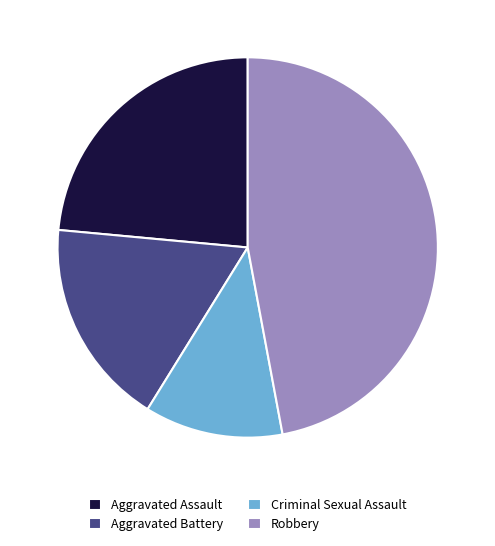

Is the sum of Aggravated Battery and Aggravated Assault greater than half?

No